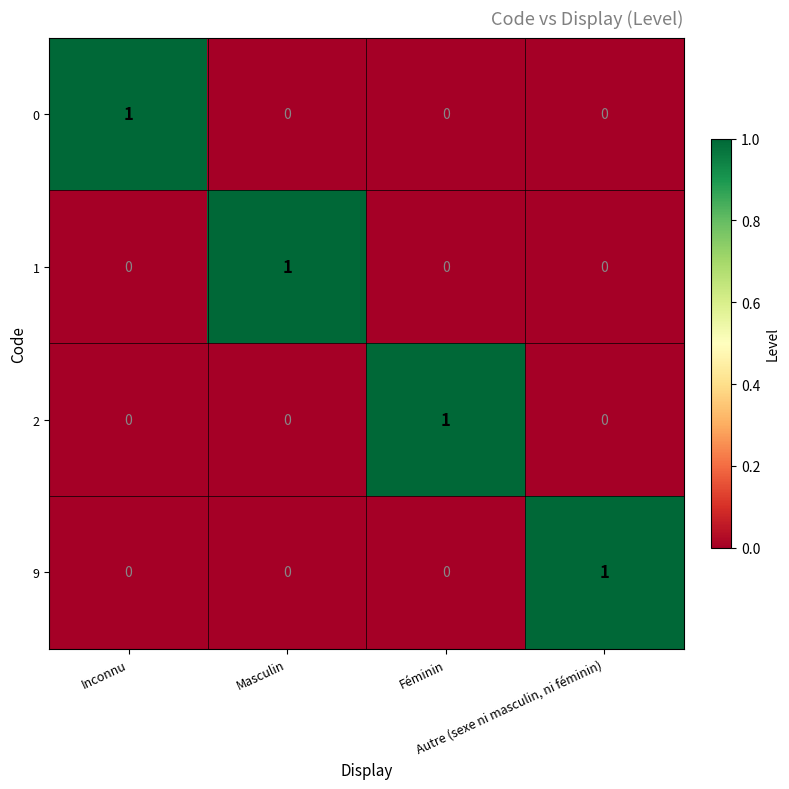

Count the 9 values in the range 0 to 1.

4